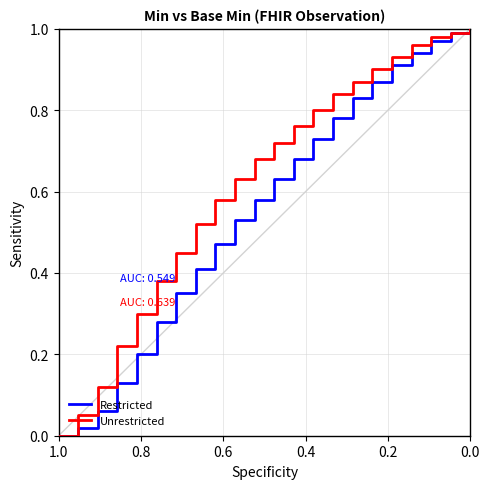

True or false: Restricted has a value of -0.4 at 1.0.

False